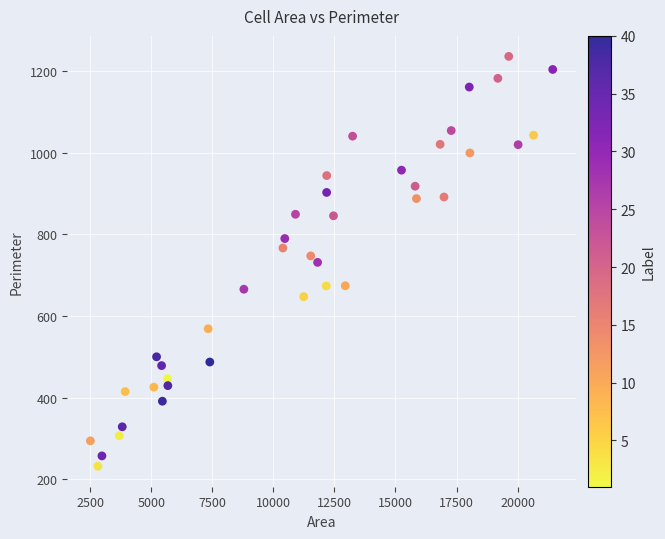

What is the range of Y values (max minus min)?

1004.2